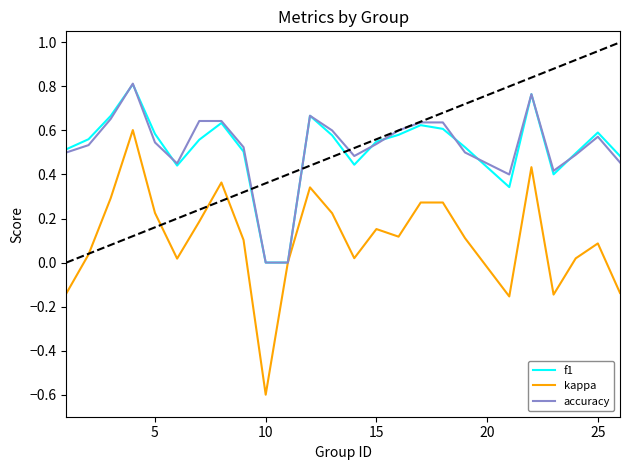

What is the minimum value shown in the chart?

-0.6